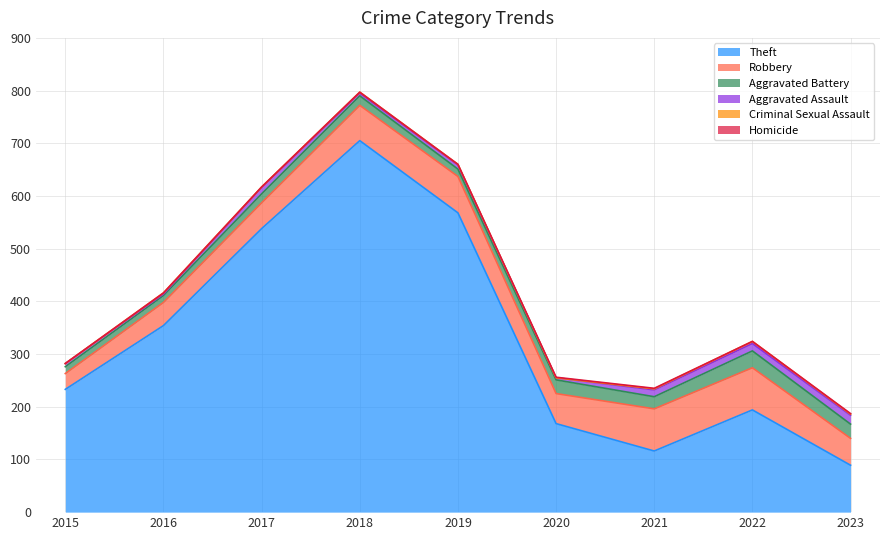

Count the number of data series in this chart.

6